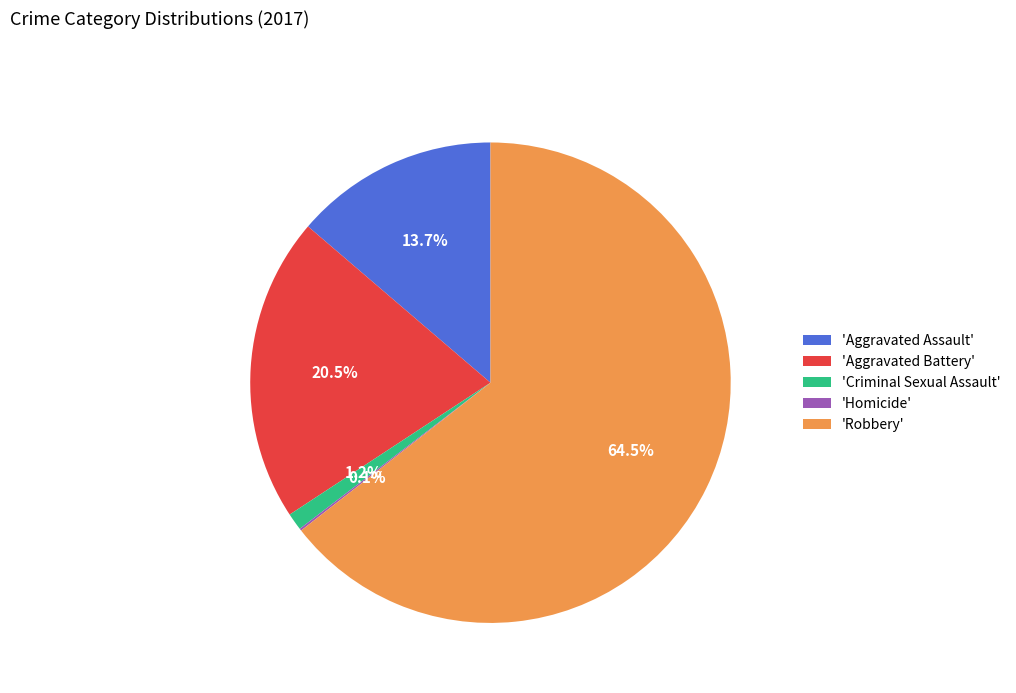

Which slice is the largest?

'Robbery'